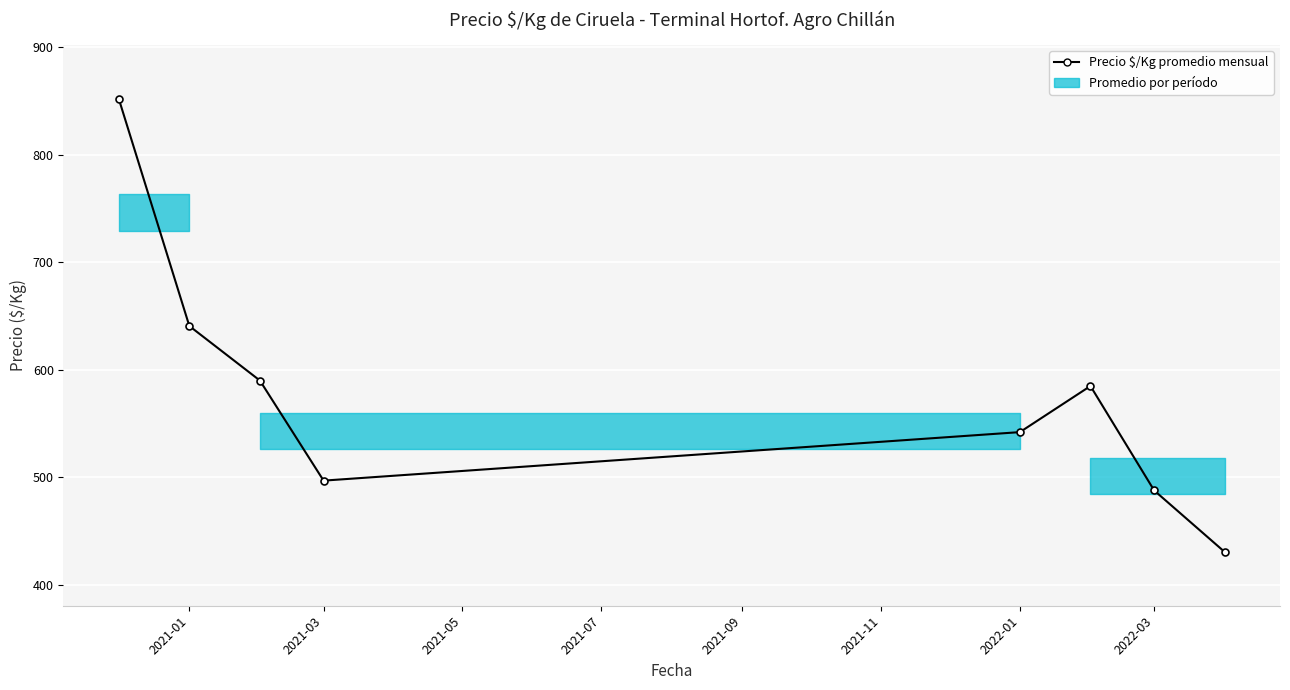

Reading left to right, what are all the values shown in this chart?

852.0	640.7	590.0	496.9	542.0	584.9	487.8	430.5